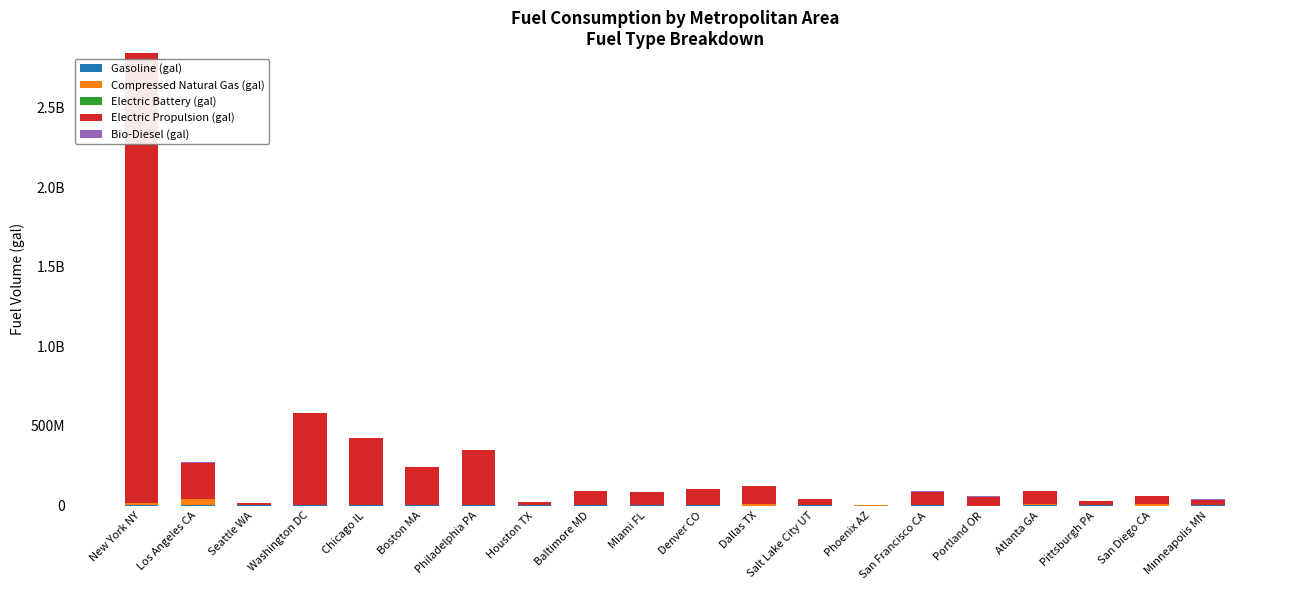

Where does the Gasoline (gal) series first go above 1463932?

New York NY